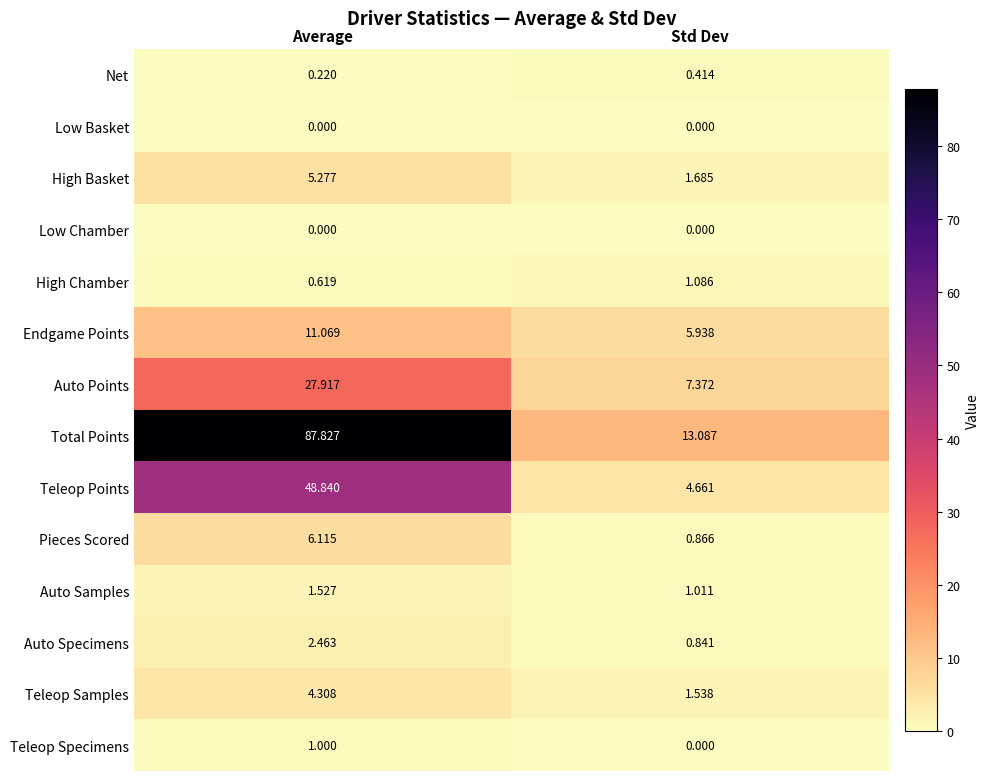

Which series has the largest range (max minus min)?

Total Points